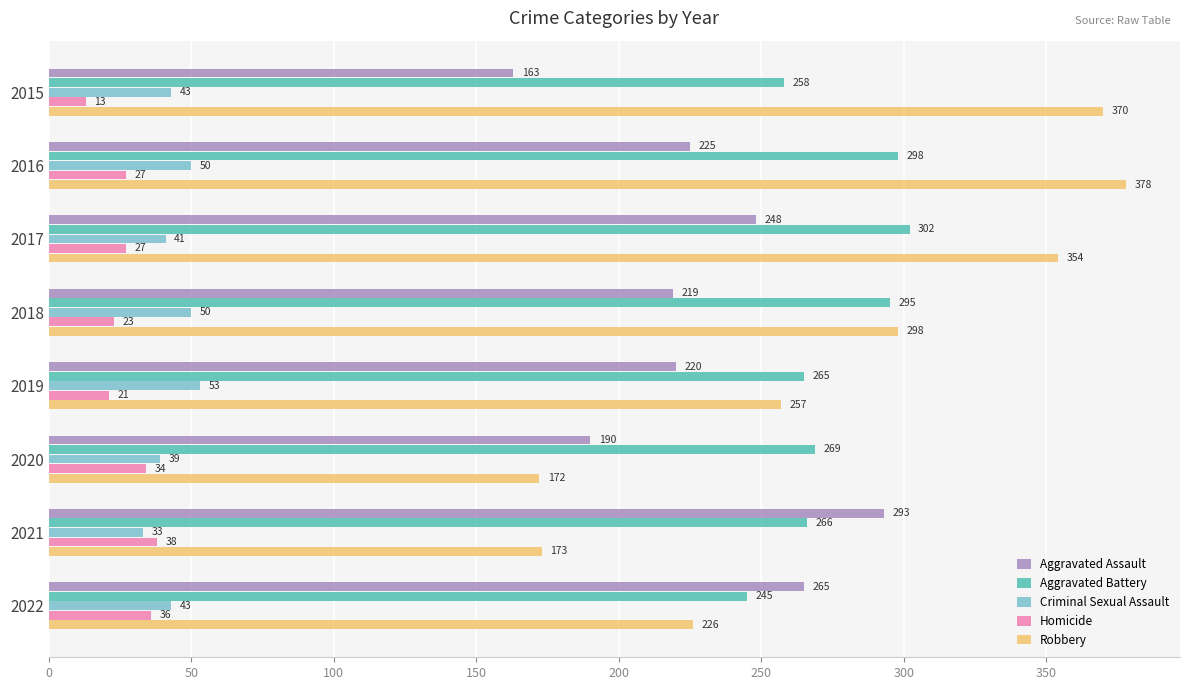

What is the difference between the maximum and minimum values in the Homicide series?

25